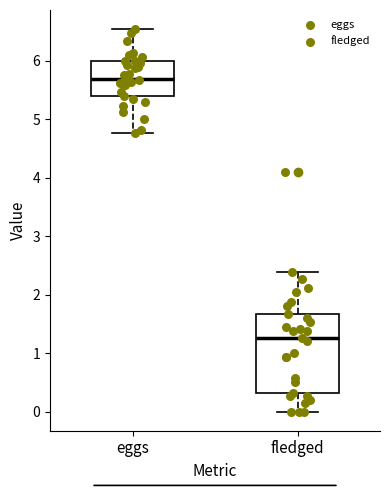

Reading left to right, read every box against the y-axis: the position of its median line, the range the box covers, and the ends of its whiskers. The values are not printed on the chart, so give them approximately, as read against the axis.

eggs: median 5.7, box 5.4 to 6.0, whiskers 4.8 to 6.5
fledged: median 1.3, box 0.3 to 1.7, whiskers 0.0 to 2.4